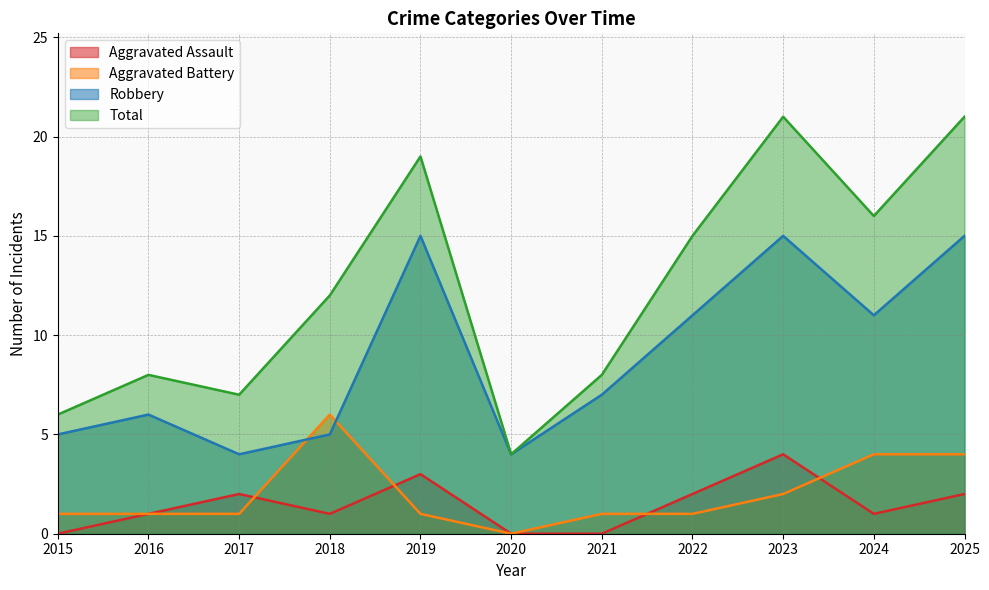

What is the maximum value for Aggravated Assault?

4